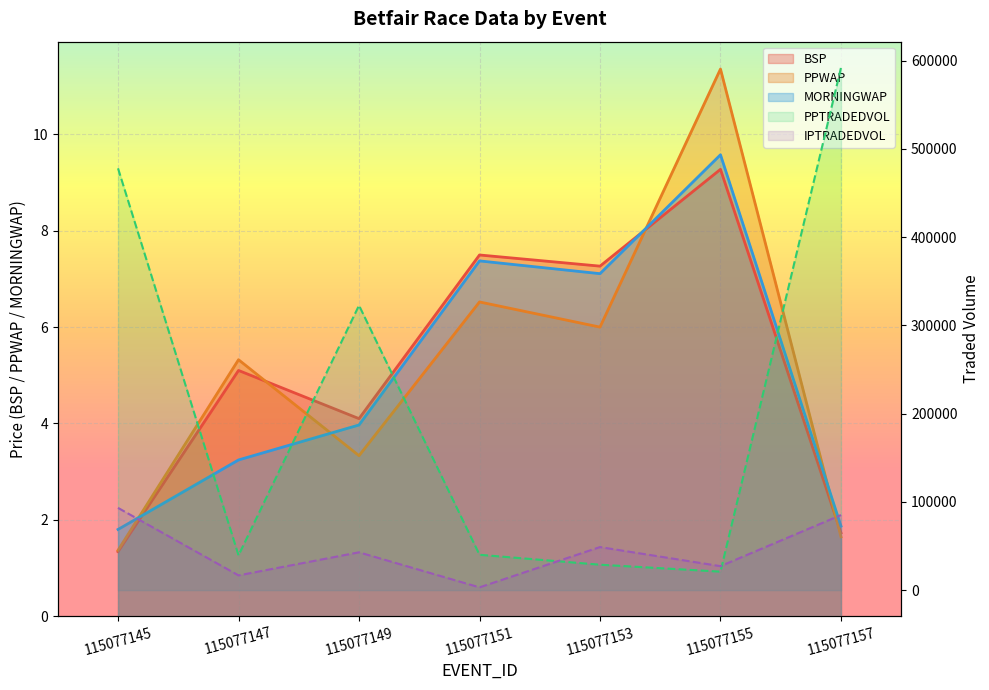

Rank the series at 115077155 from lowest to highest value.

BSP, MORNINGWAP, PPWAP, PPTRADEDVOL, IPTRADEDVOL